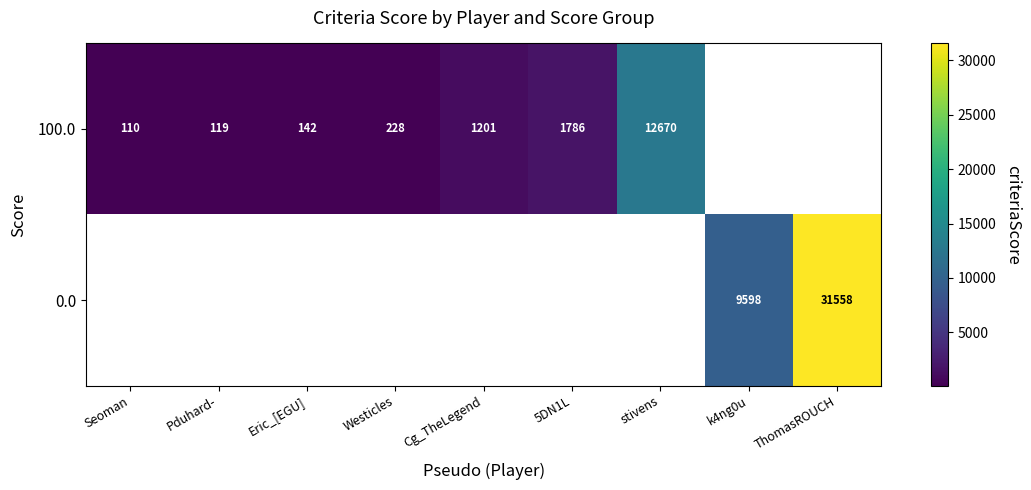

True or false: 100.0 has a value of 1201 at Cg_TheLegend.

True